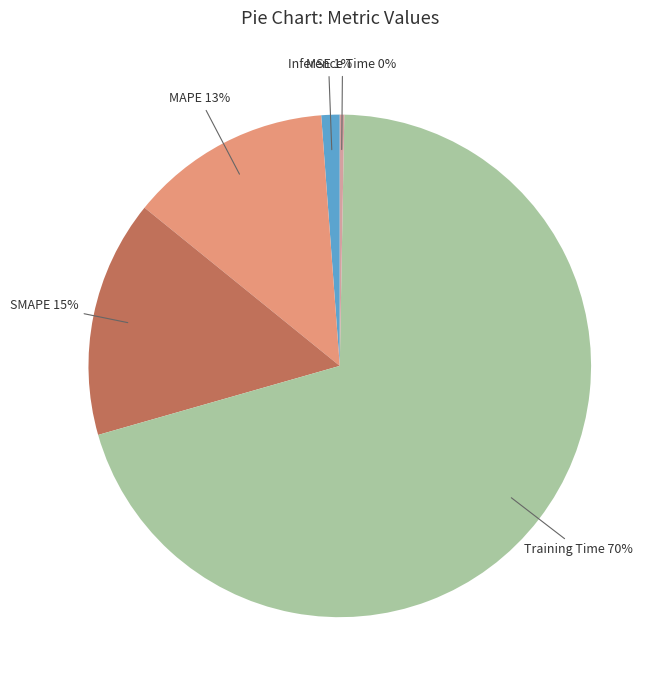

Which category has the smallest portion of the pie?

Inference Time